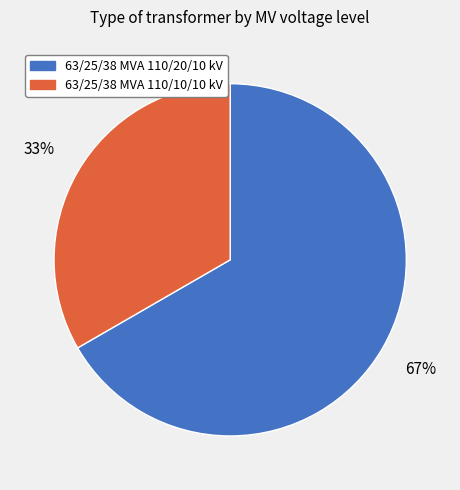

Rank the categories by value from lowest to highest.

63/25/38 MVA 110/10/10 kV, 63/25/38 MVA 110/20/10 kV